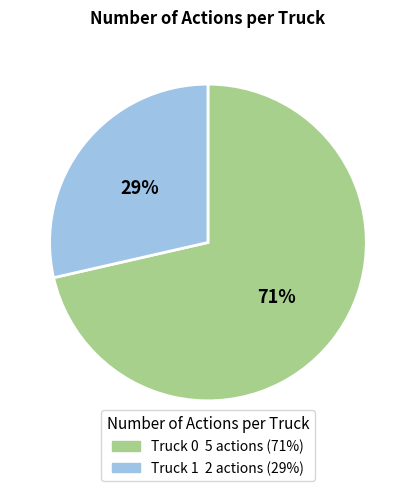

Do Truck 0 and Truck 1 together represent more than half of the pie?

Yes